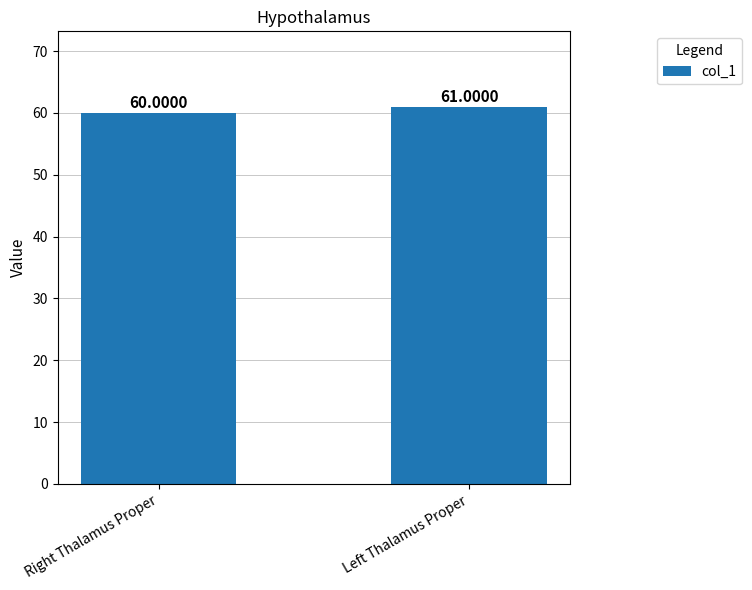

What is the sum of all values?

121